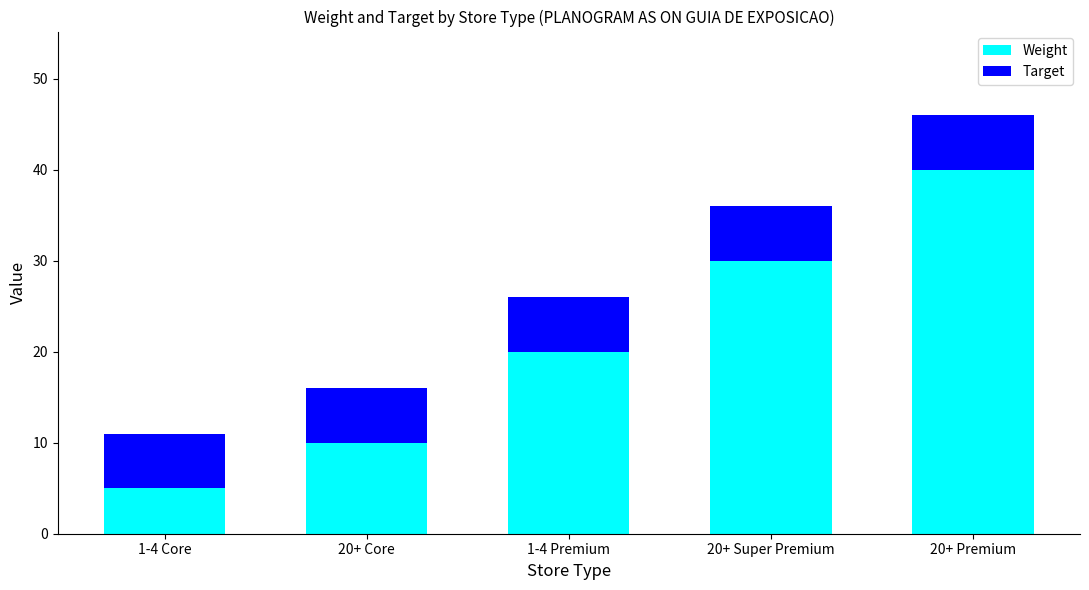

What is the difference between the maximum and second lowest values in the Weight series?

30